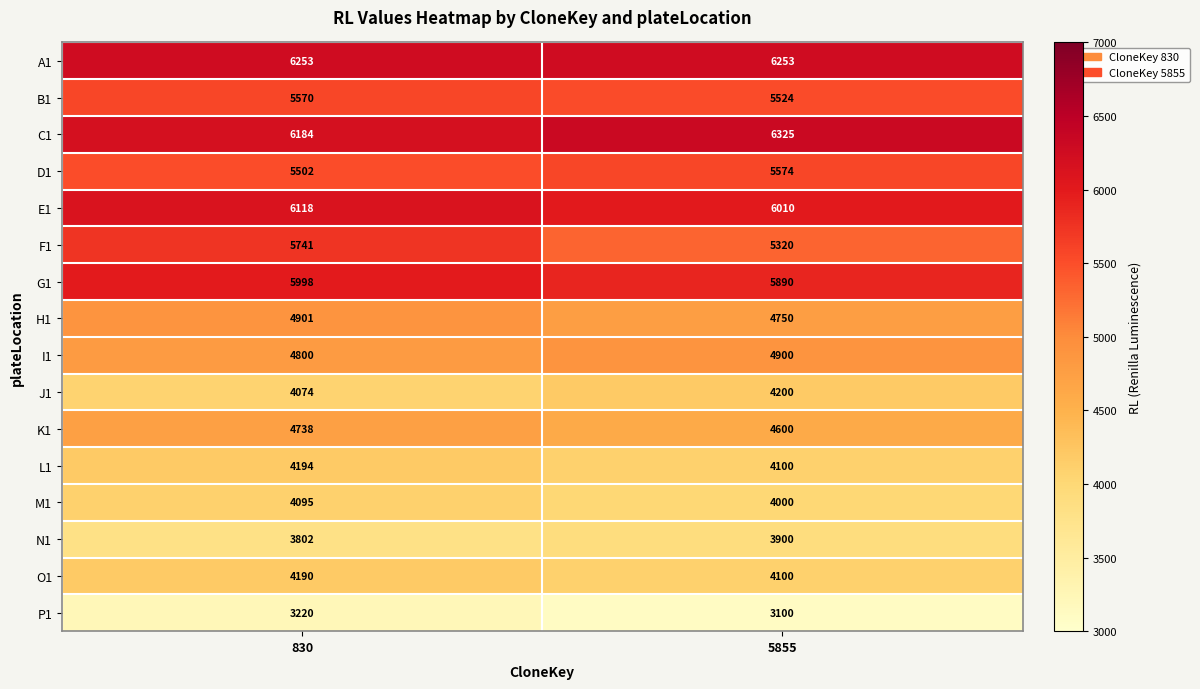

What is the sum of the B1 values at 830 and 5855?

11094